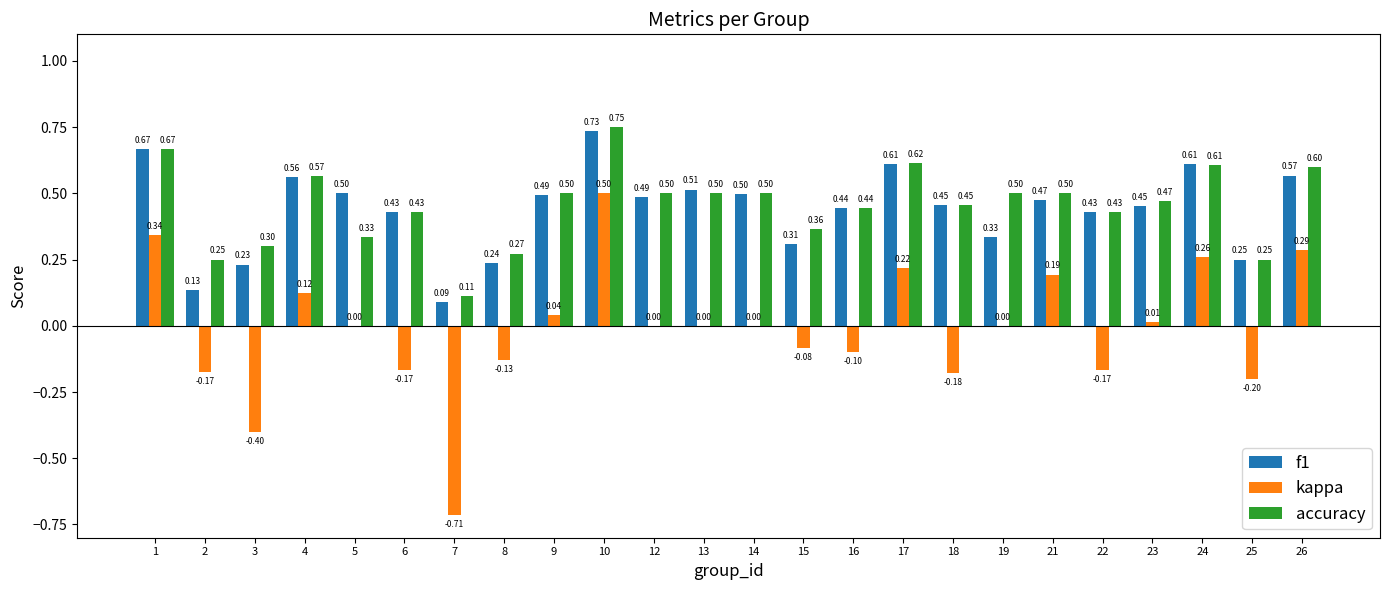

What is the average value of the accuracy series?

0.5